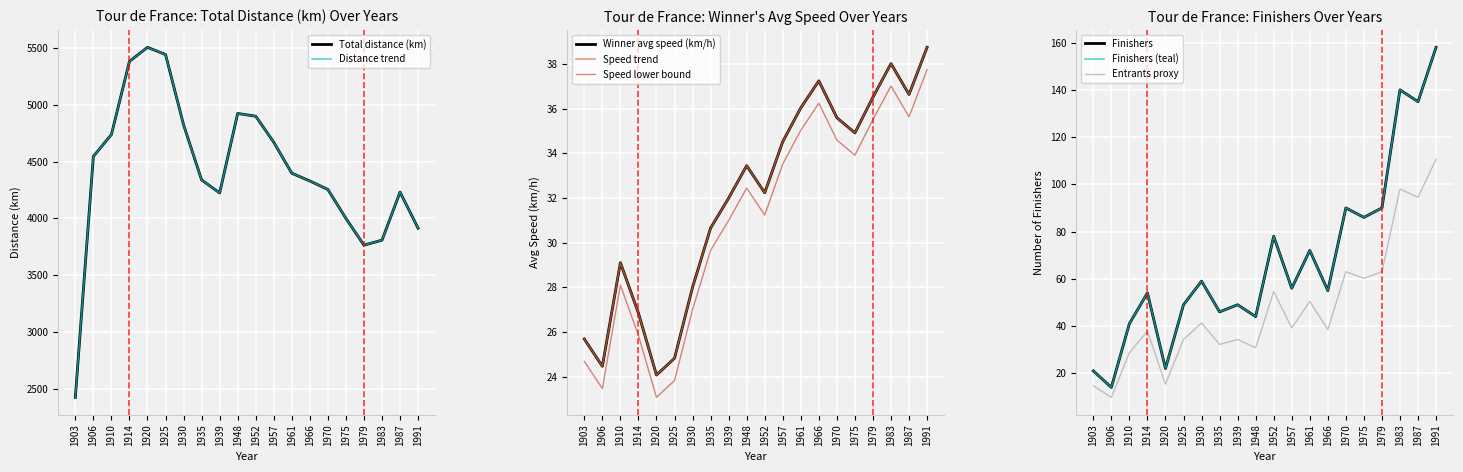

Which has a higher value, 1970 or 1920?

1920